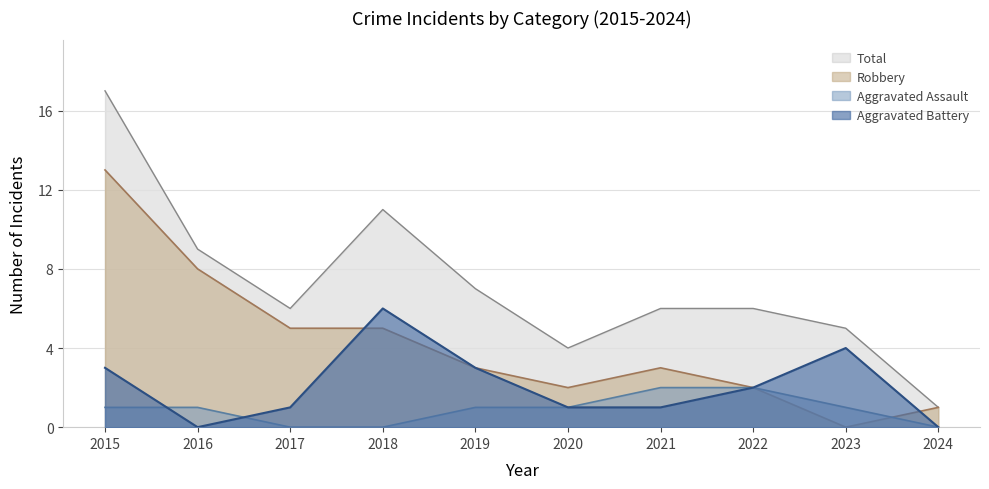

What is the minimum value for Total?

1